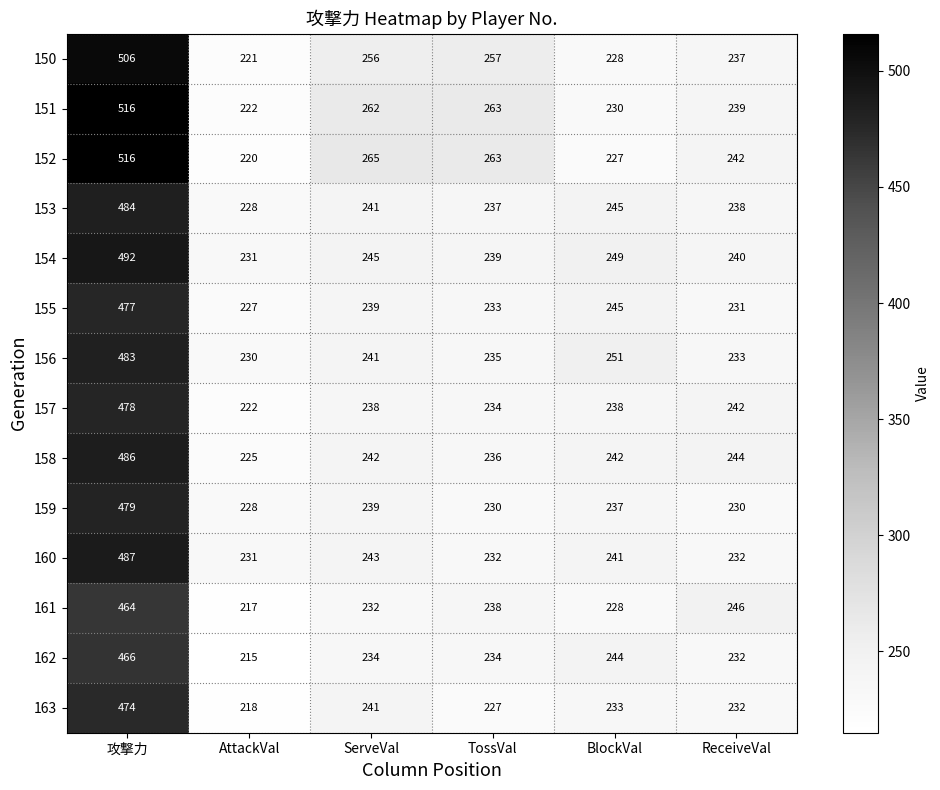

The 157 series shows 238 at BlockVal. True or false?

True